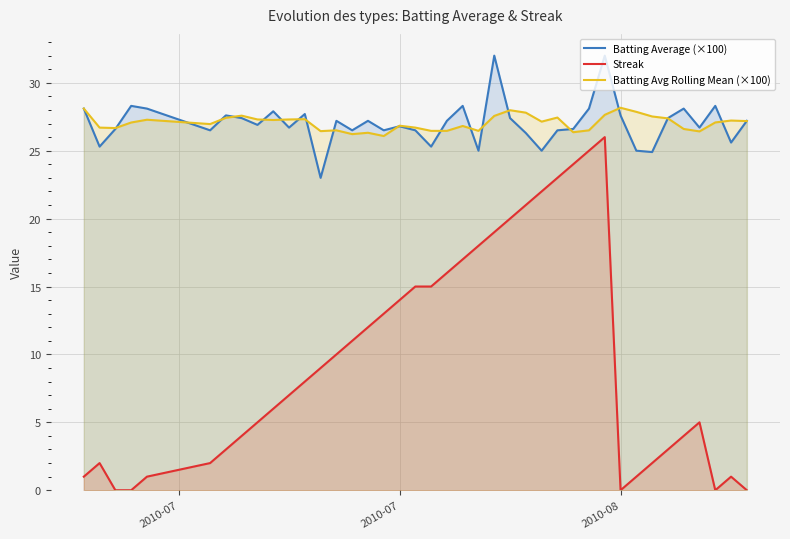

How many values in the Batting Average (×100) series are below 27?

20